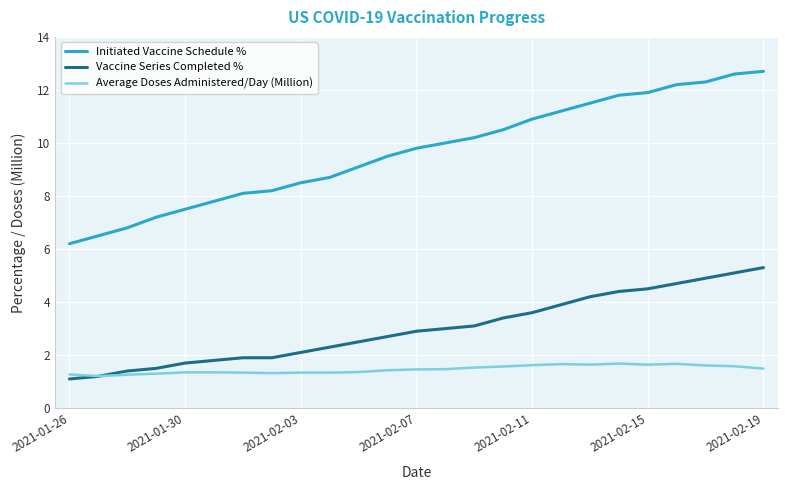

True or false: Initiated Vaccine Schedule % and Average Doses Administered/Day (Million) cross at least once.

False